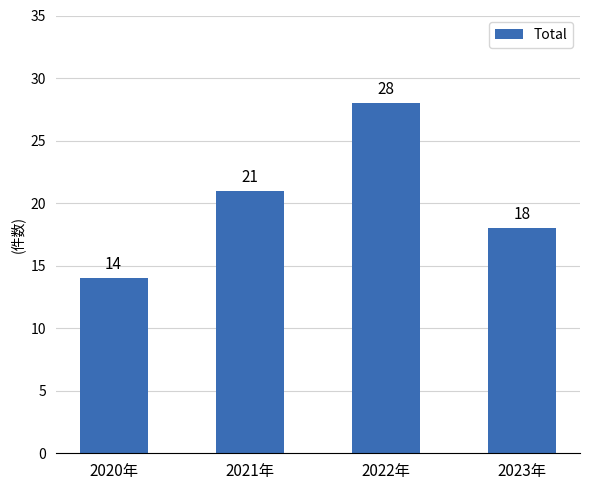

True or false: the data shows 13 at 2022年.

False